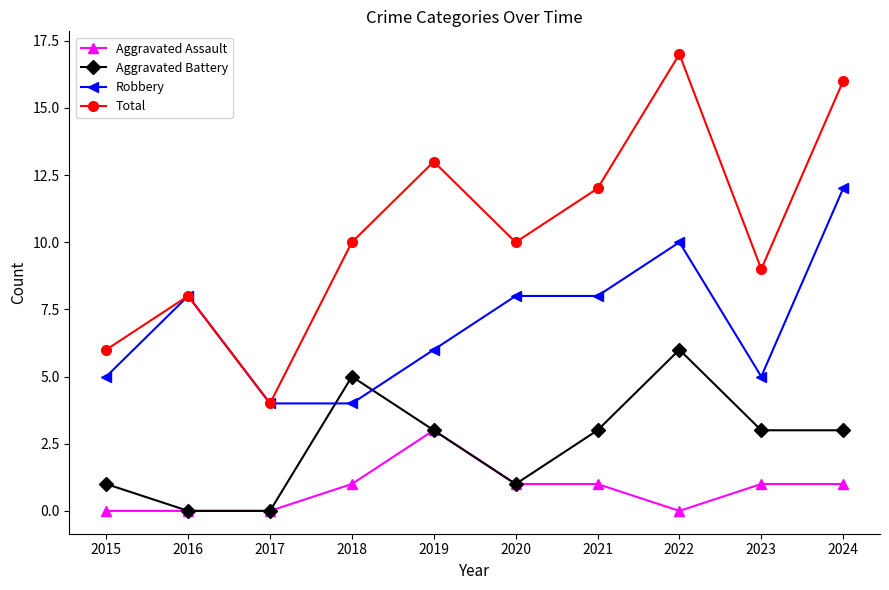

True or false: Robbery has more than 0 points higher than both neighbors.

True